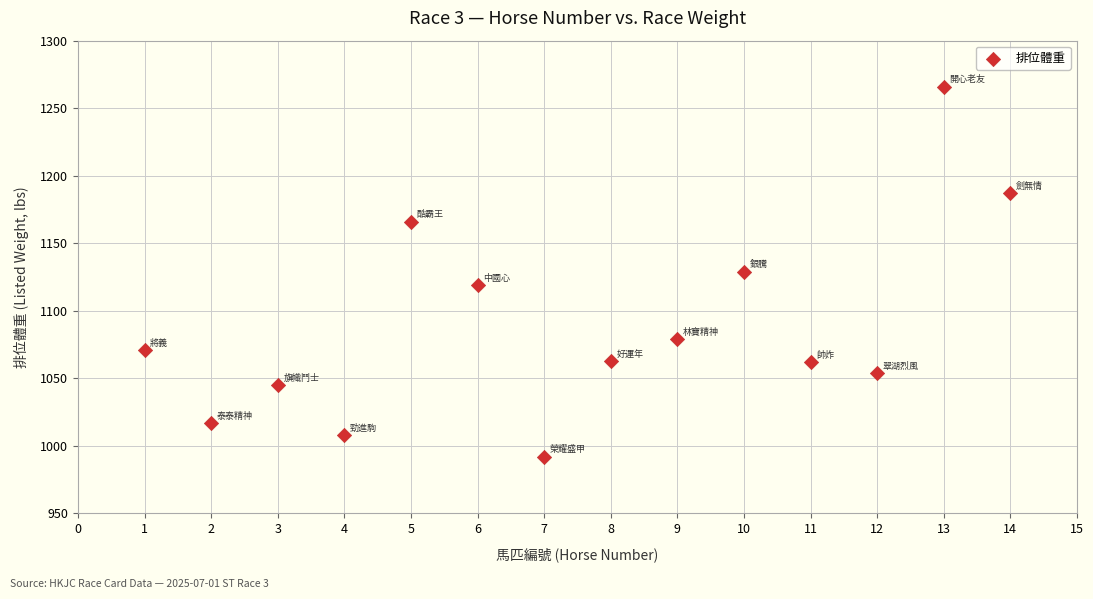

What is the range of X values (max minus min)?

13